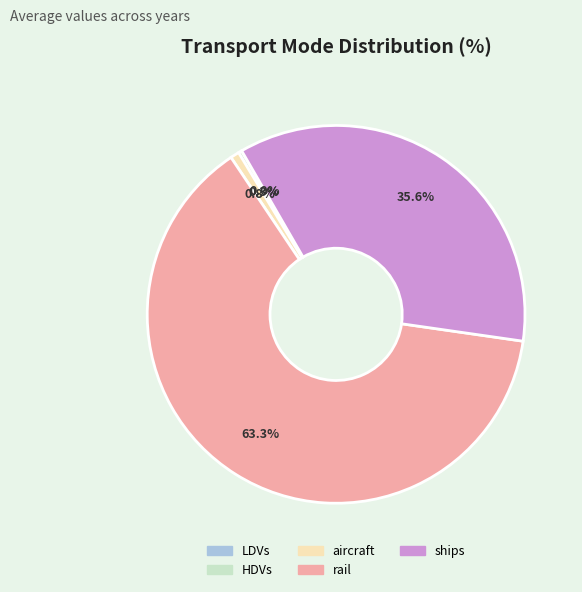

To the nearest percent, what portion does ships represent?

36%